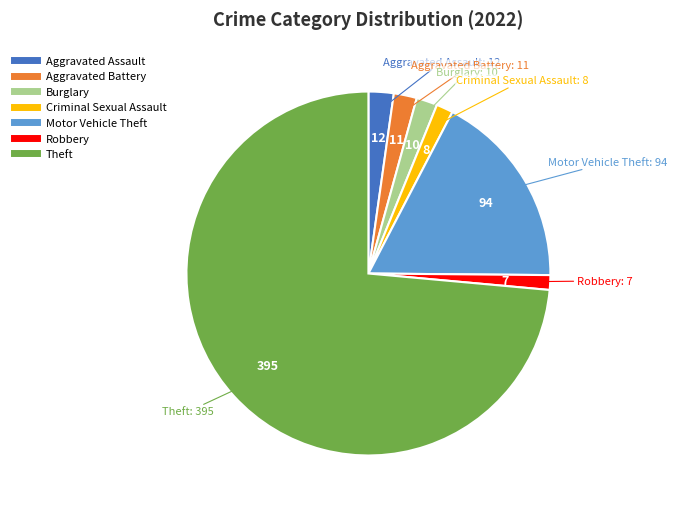

Combined, do Burglary and Aggravated Battery account for over 50%?

No